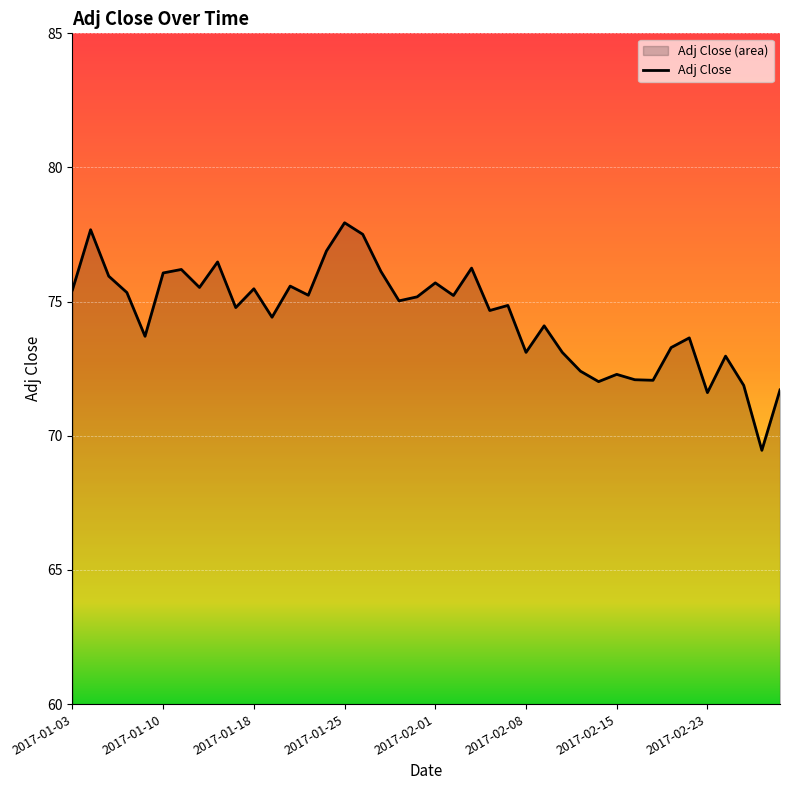

Rank the categories by value from lowest to highest.

2017-02-28, 2017-02-23, 2017-03-01, 2017-02-27, 2017-02-14, 2017-02-17, 2017-02-16, 2017-02-15, 2017-02-13, 2017-02-24, 2017-02-08, 2017-02-10, 2017-02-21, 2017-02-22, 2017-01-09, 2017-02-09, 2017-01-19, 2017-02-06, 2017-01-17, 2017-02-07, 2017-01-30, 2017-01-31, 2017-02-02, 2017-01-23, 2017-01-06, 2017-01-03, 2017-01-18, 2017-01-12, 2017-01-20, 2017-02-01, 2017-01-05, 2017-01-10, 2017-01-27, 2017-01-11, 2017-02-03, 2017-01-13, 2017-01-24, 2017-01-26, 2017-01-04, 2017-01-25